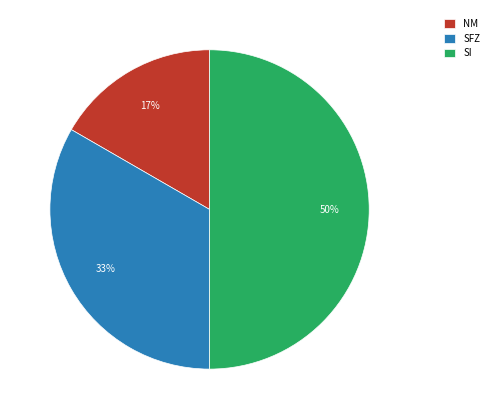

What is the largest slice in the pie chart?

SI